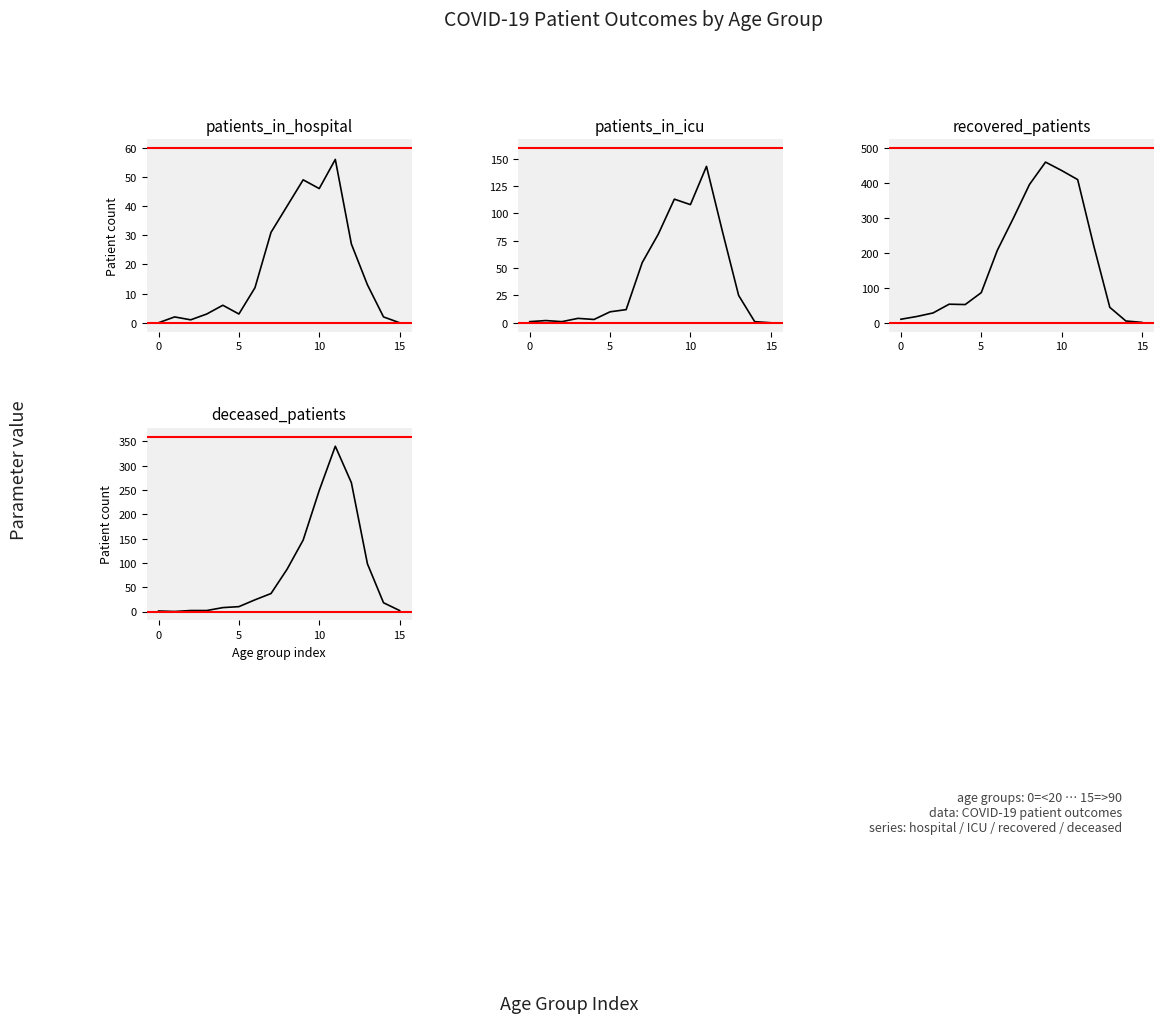

Which series has the largest range (max minus min)?

recovered_patients